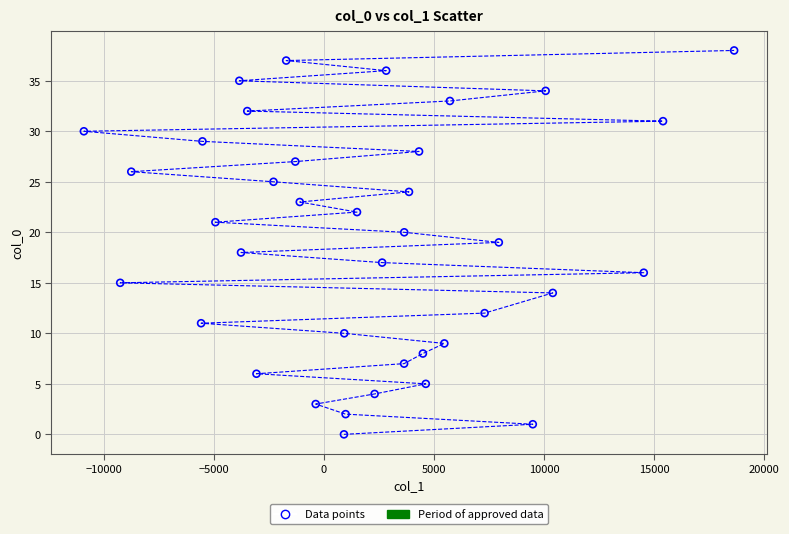

What is the range of Y values (max minus min)?

38